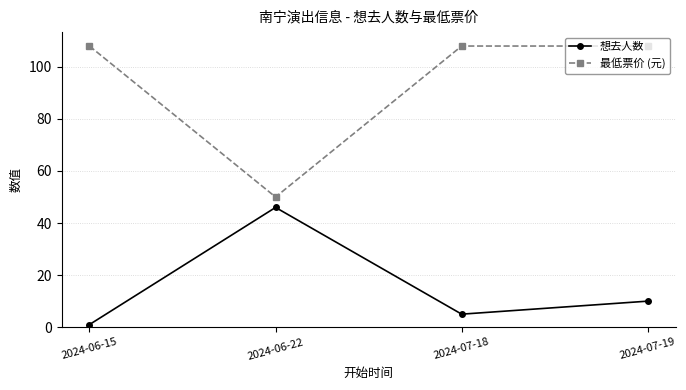

Reading left to right, extract all data points from this chart.

想去人数: 1	46	5	10
最低票价 (元): 108	50	108	108